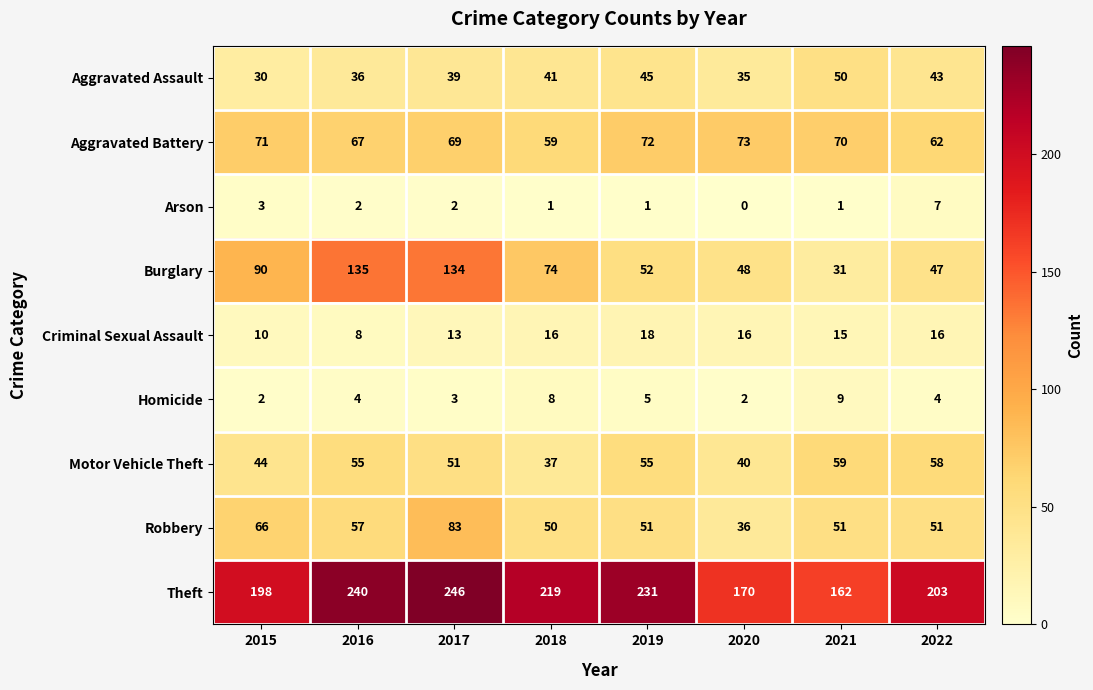

Which series has the largest range (max minus min)?

Burglary